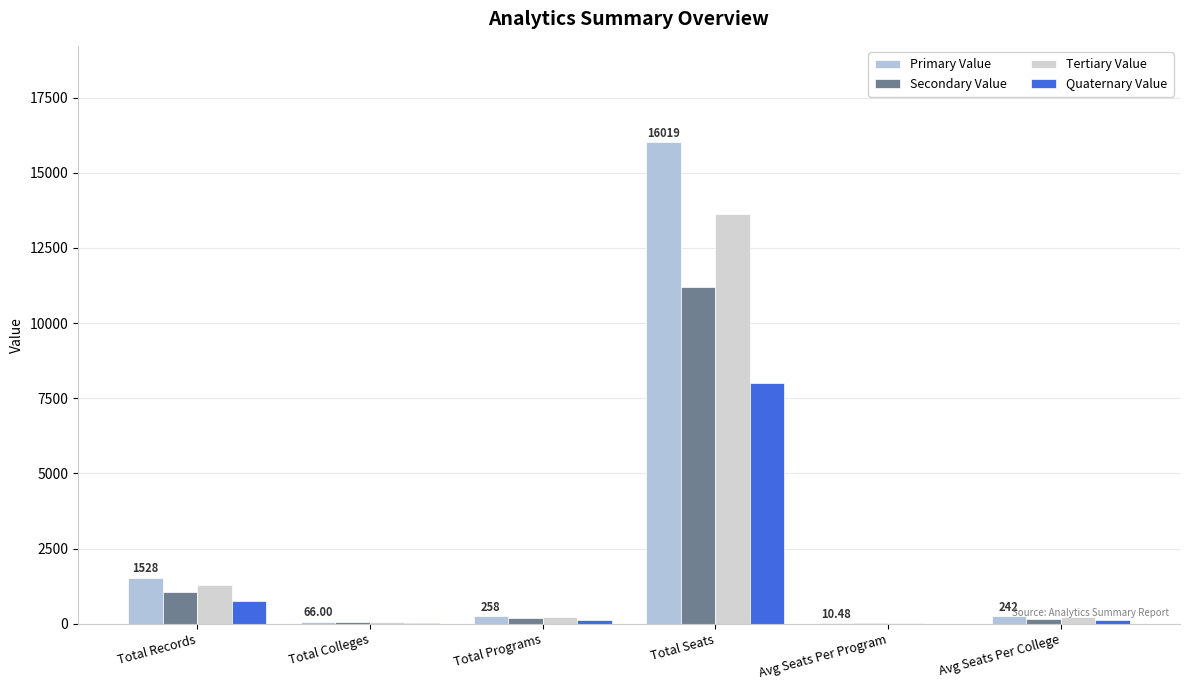

Between Avg Seats Per Program and Total Records, which is larger?

Total Records